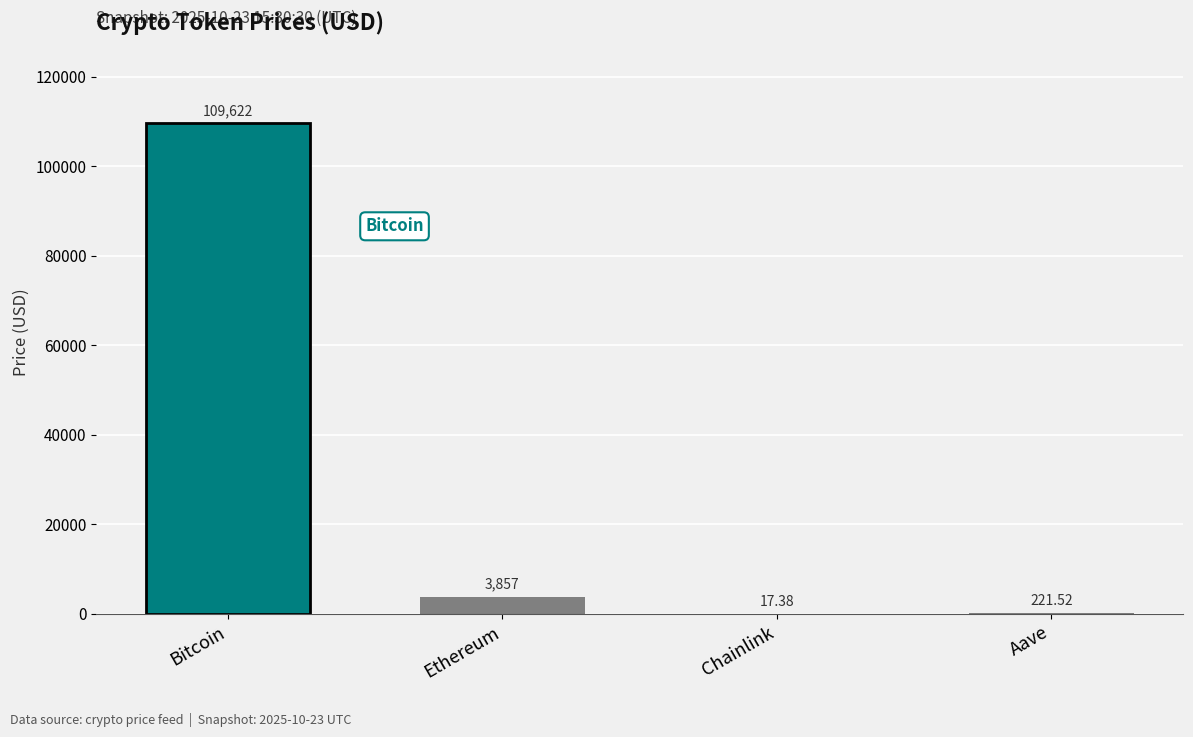

Does the chart contain stacked bars?

No